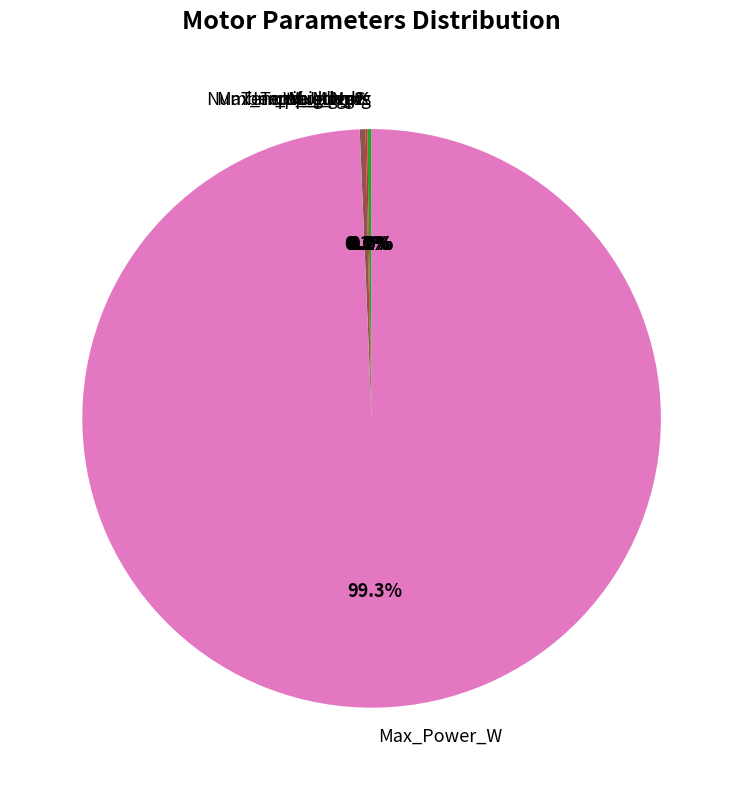

Does any single category account for the majority?

Yes